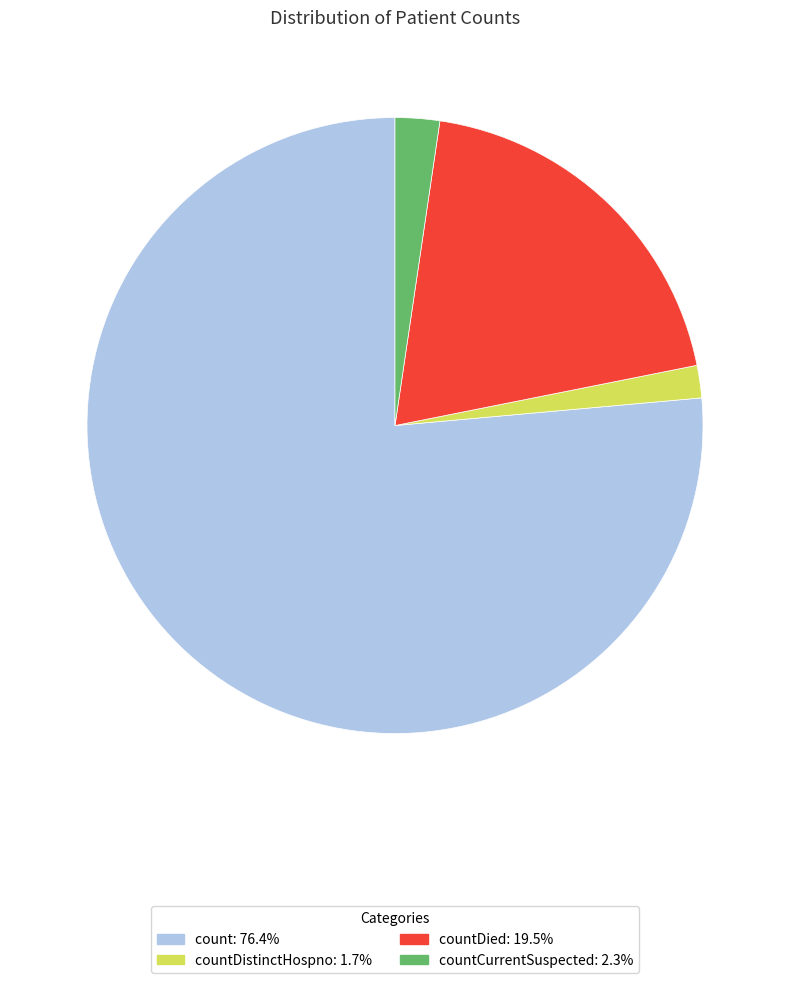

Is there any slice that represents more than half of the pie?

Yes